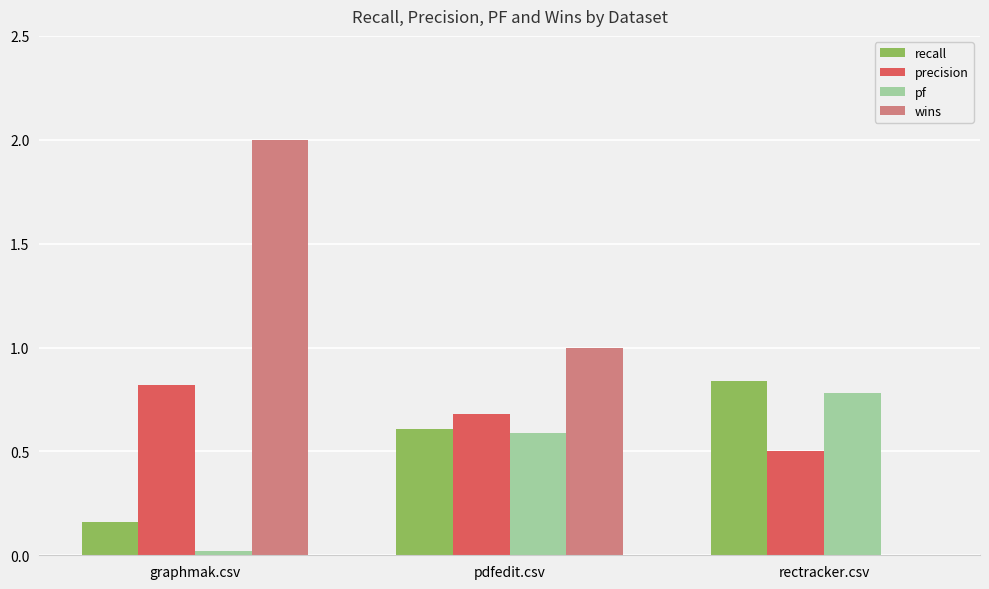

Which category has the highest value across all series?

graphmak.csv